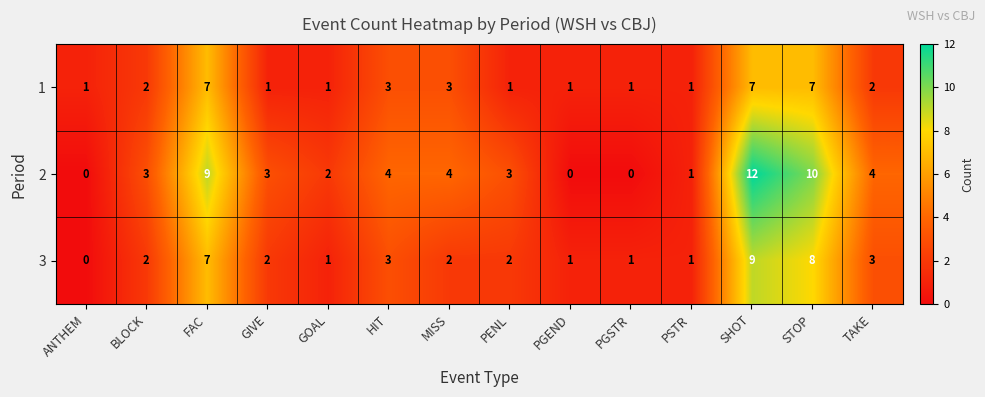

What is the difference between the maximum and minimum values in the 3 series?

9